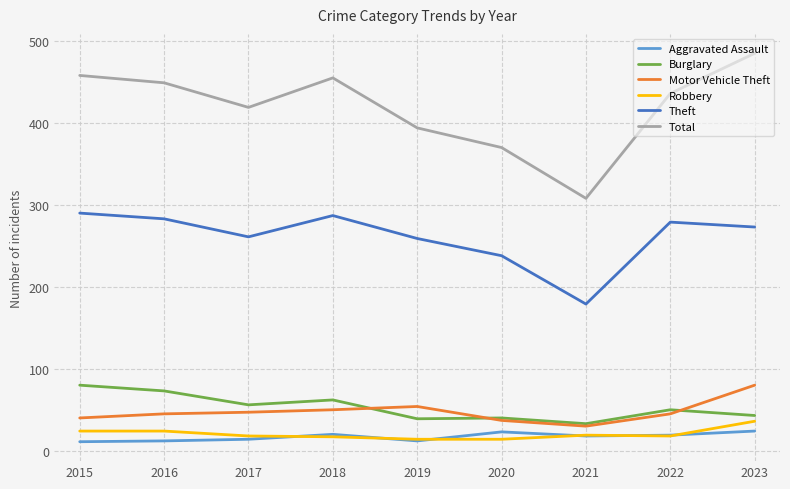

True or false: Robbery and Burglary cross at least once.

False